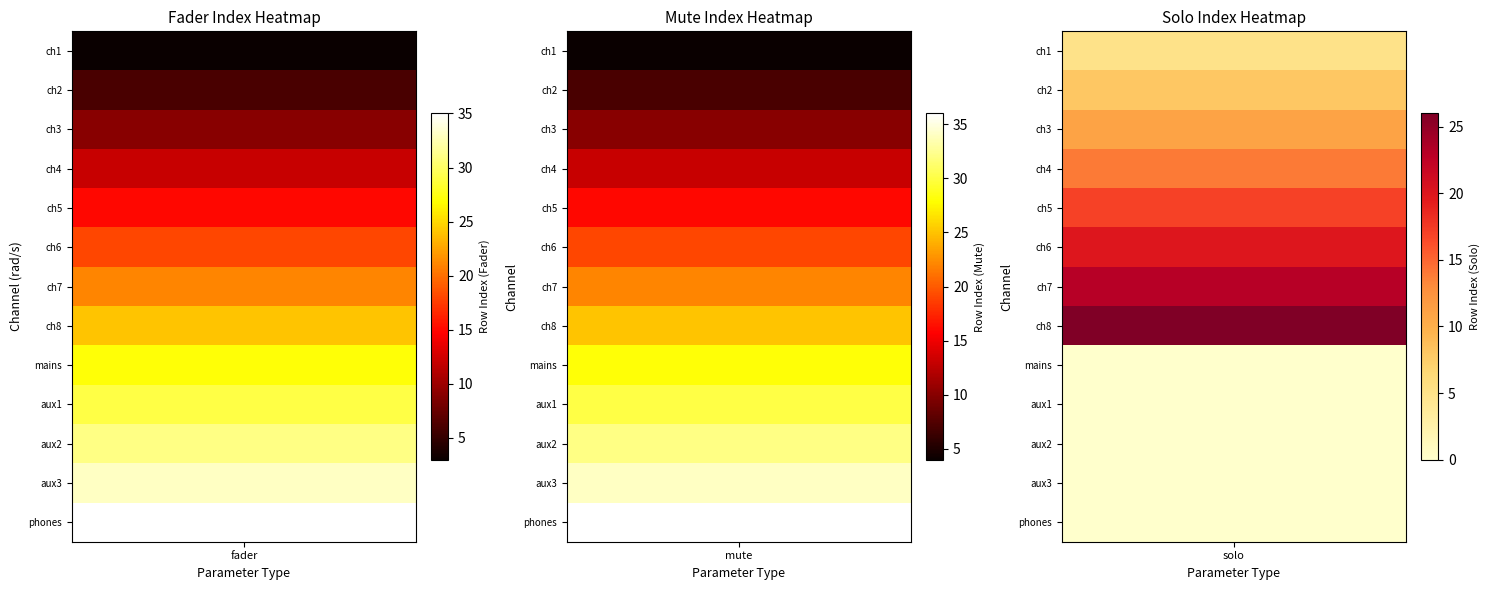

Reading left to right, what are all the values shown in this chart?

fader: 3	6	9	12	15	18	21	24	27	29	31	33	35
mute: 4	7	10	13	16	19	22	25	28	30	32	34	36
solo: 5	8	11	14	17	20	23	26	0	0	0	0	0